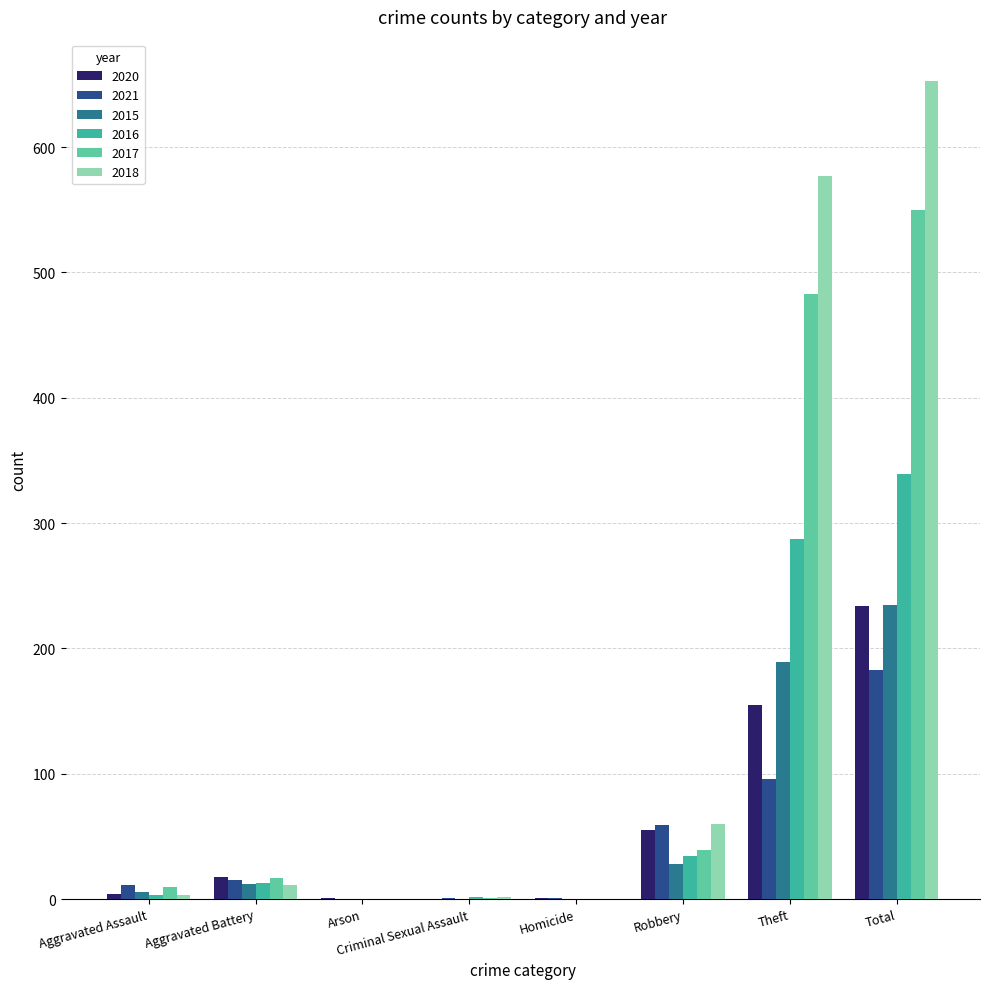

Where is 2018 nearest to the value 326?

Theft